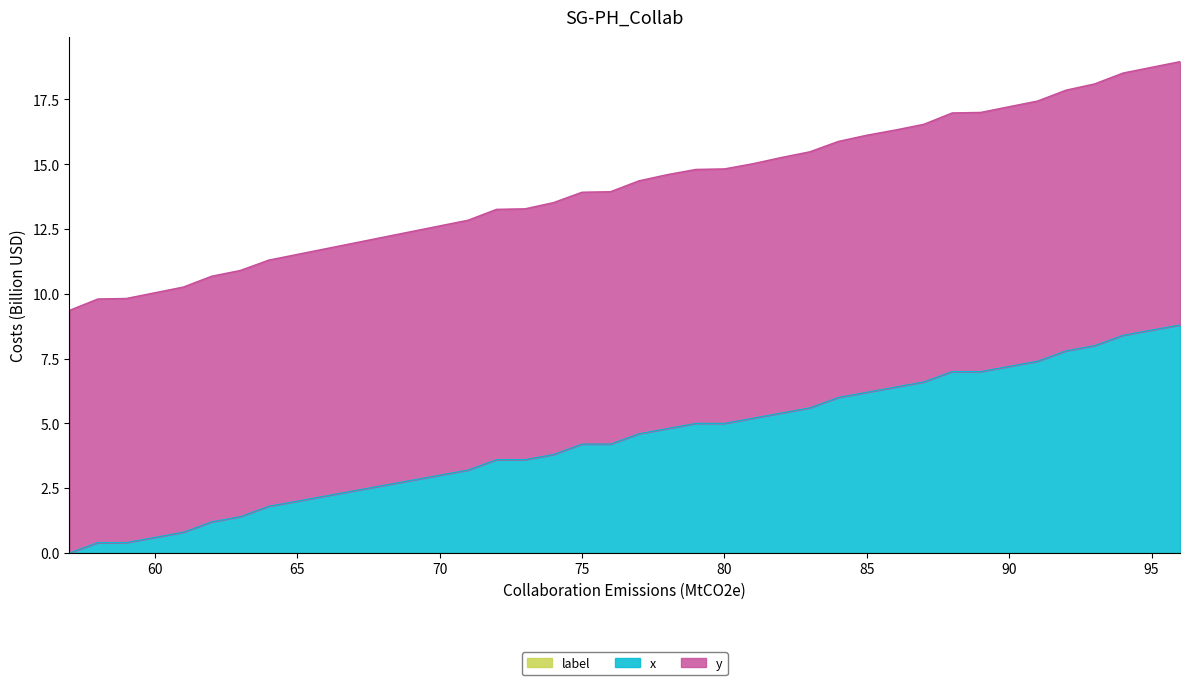

True or false: x has more than 0 points higher than both neighbors.

False